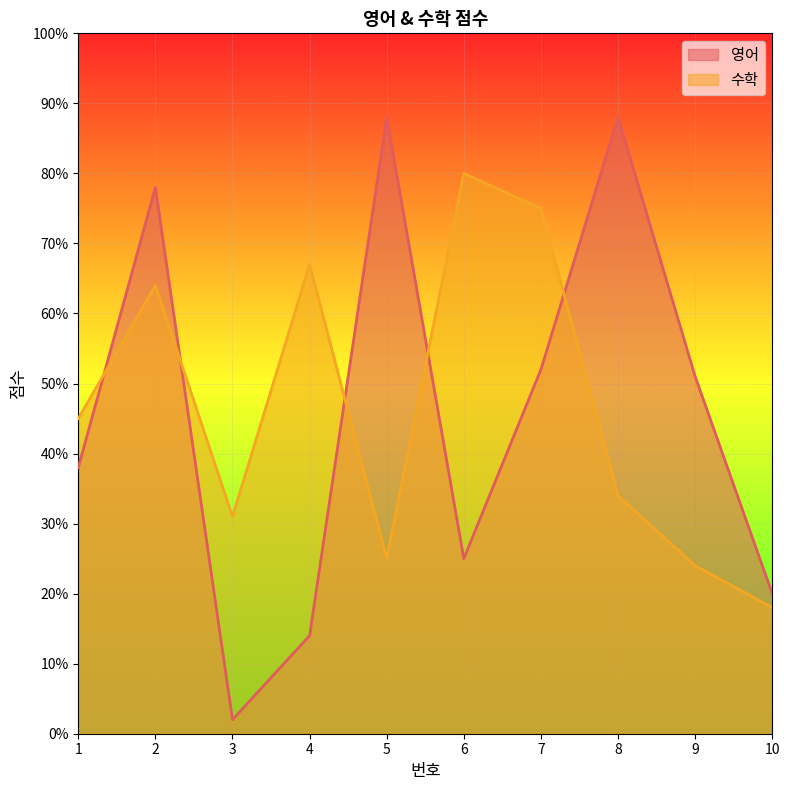

What is the difference between the 영어 values at 6 and 3?

23